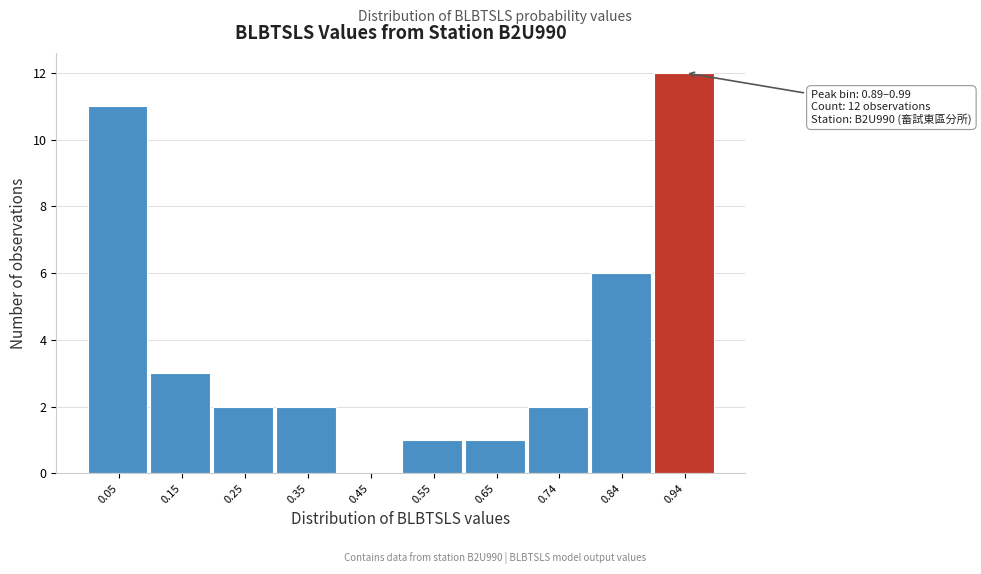

Over which range of the x-axis is the bar tallest?

0.89 to 0.99